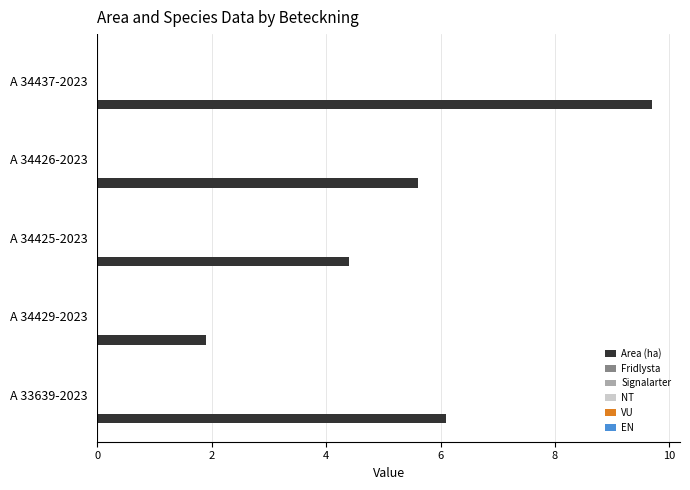

What is the difference between the second highest and second lowest values?

1.7